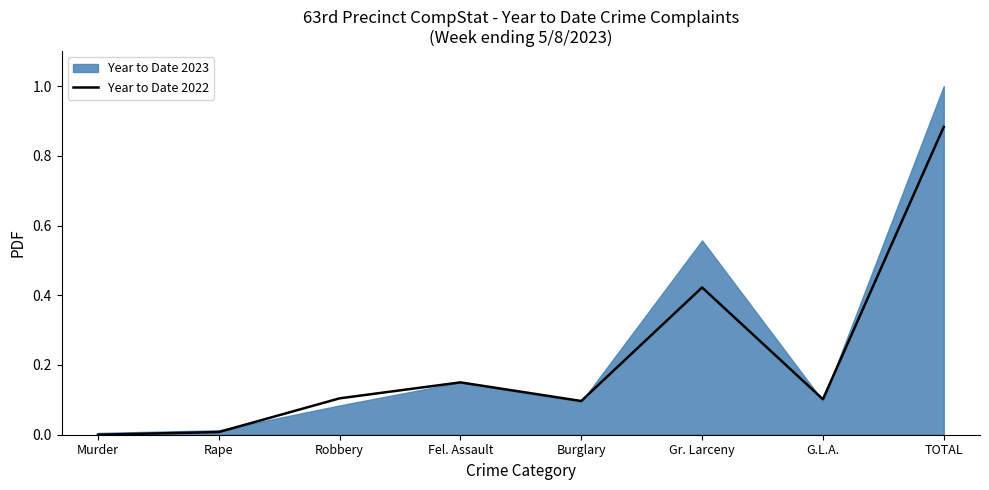

Which label corresponds to the largest value in the chart?

TOTAL